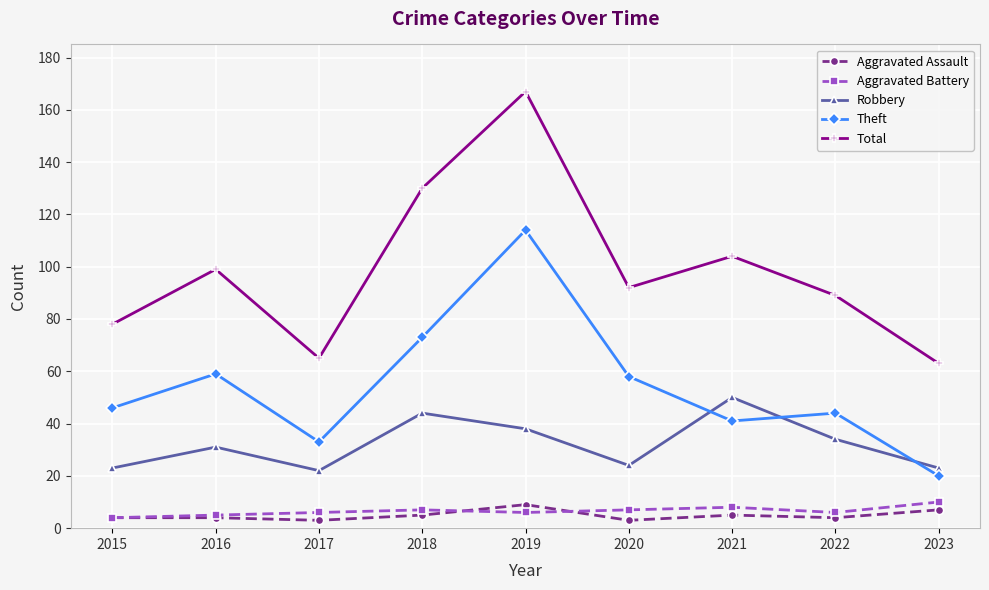

In Aggravated Battery, how many points are lower than both neighbors (excluding endpoints)?

2